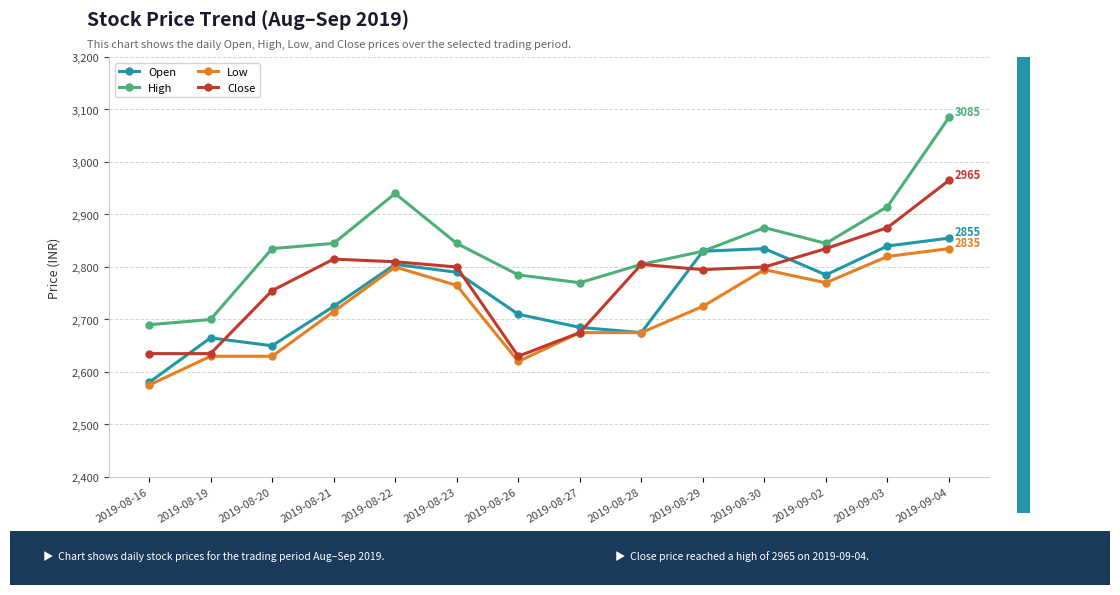

True or false: High and Low cross at least once.

False